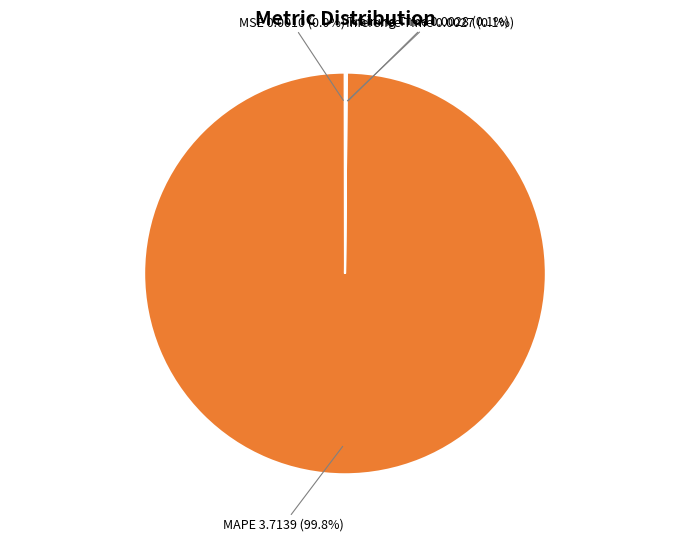

Does any single category account for the majority?

Yes